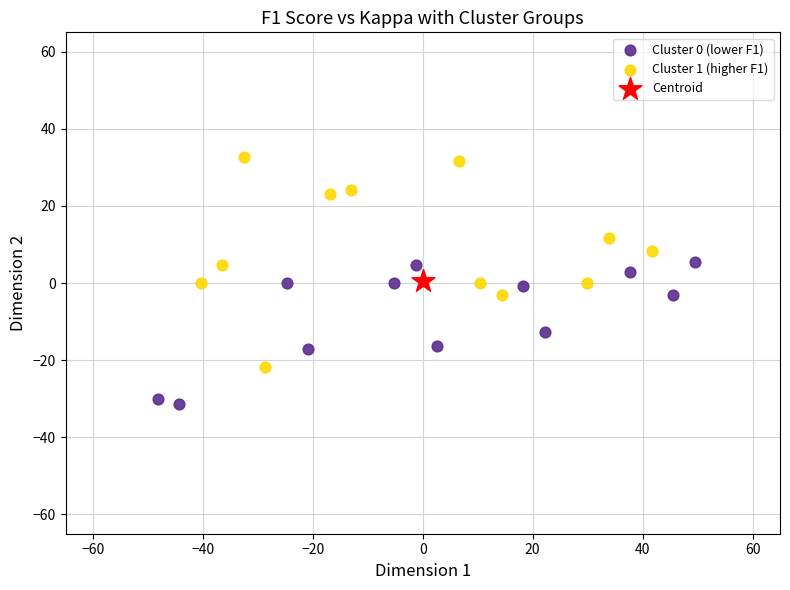

What are all the series names shown in the legend?

Cluster 0 (lower F1), Cluster 1 (higher F1), Centroid